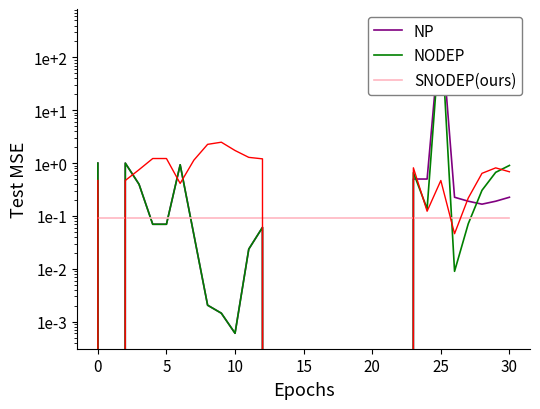

At which label is SNODEP(ours) closest to 1?

30